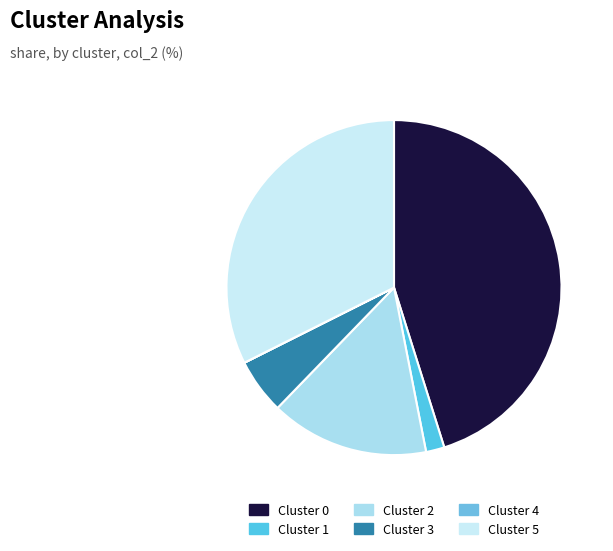

Does Cluster 4 account for over 50% of the chart?

No